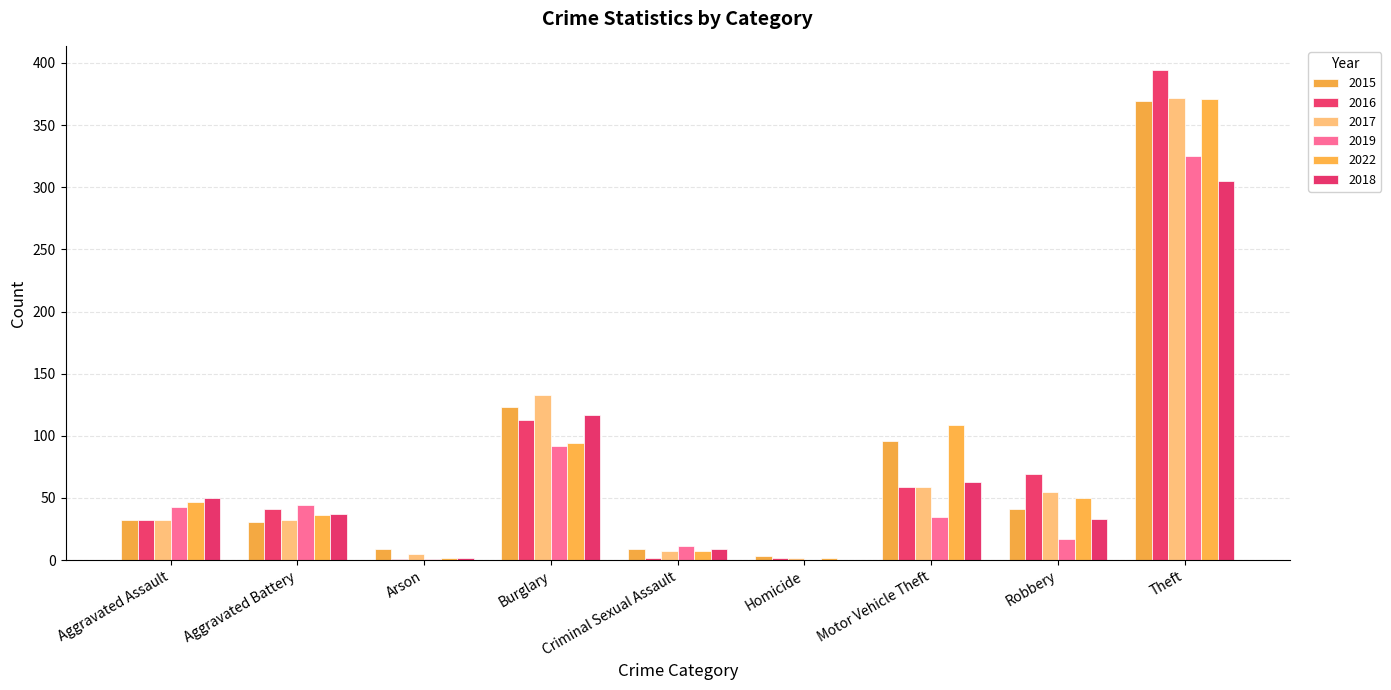

How many data points does each series have?

9